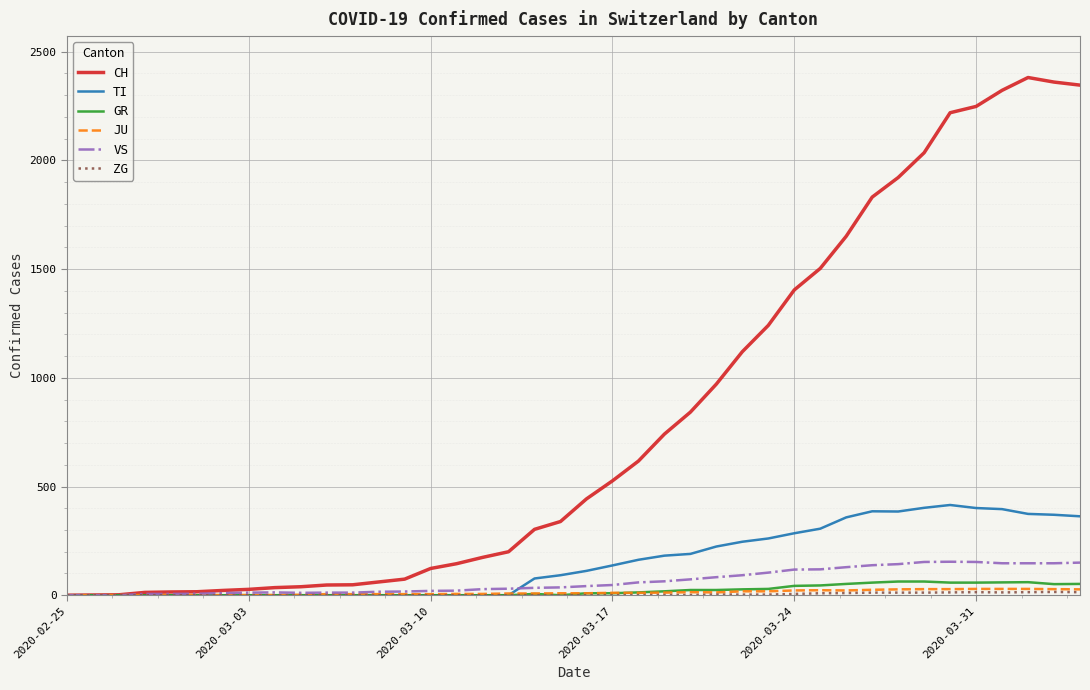

What is the highest value of the VS series?

154